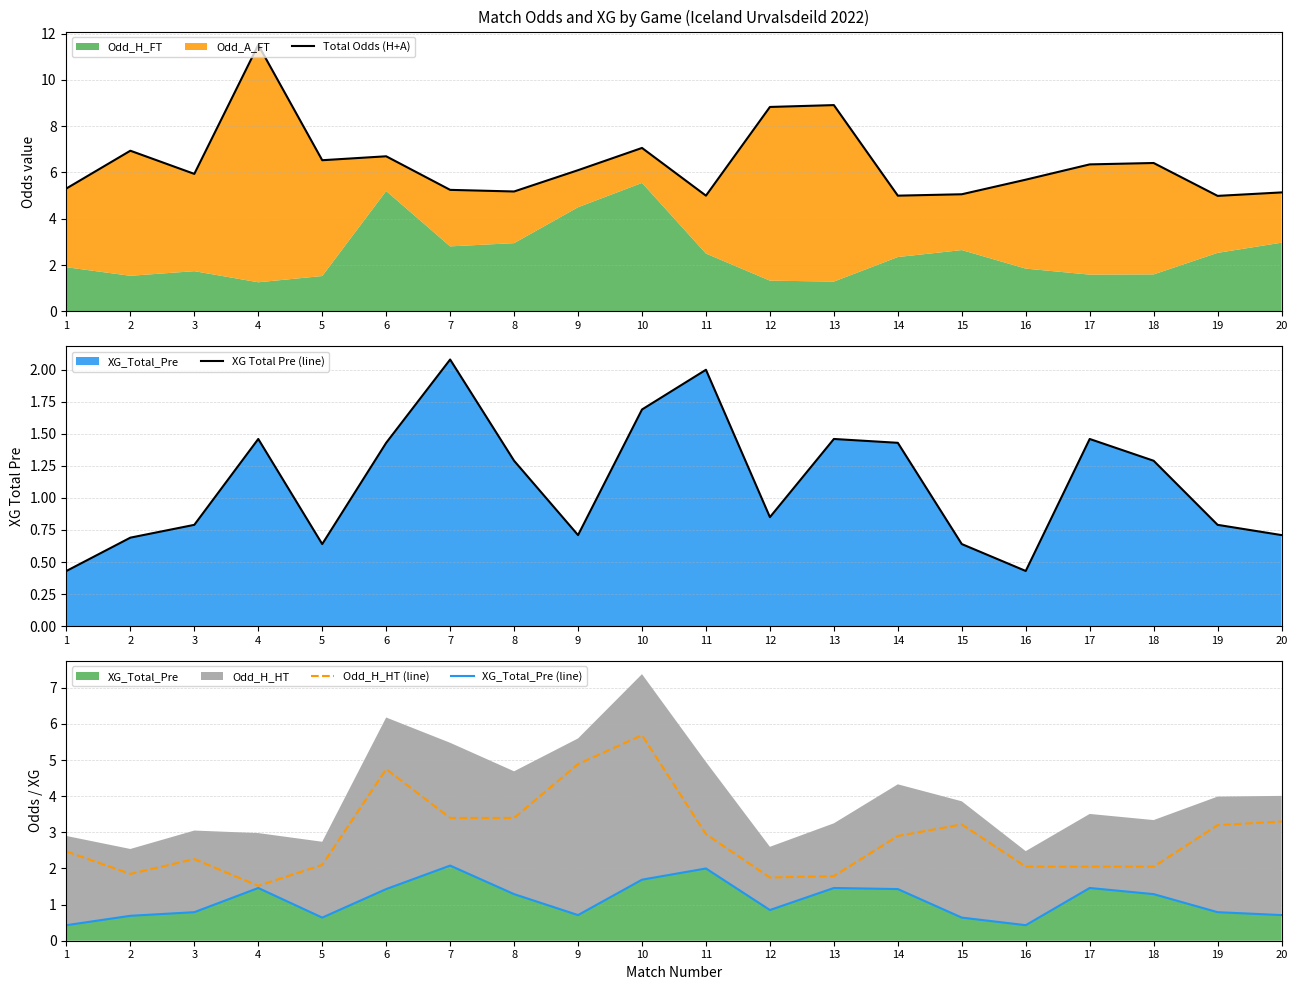

How many interior local valleys does the Total Odds (H+A) series have?

6